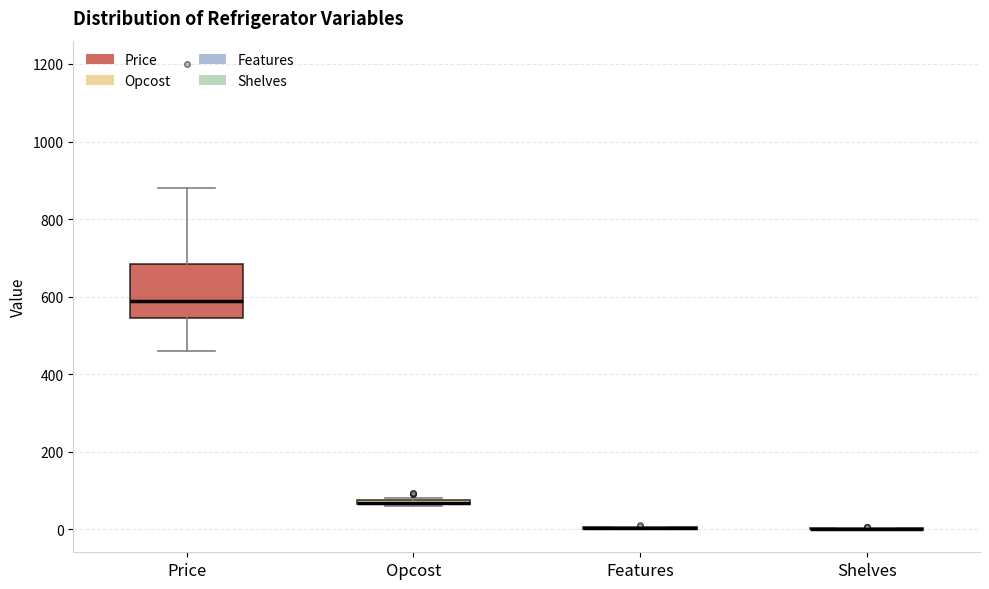

Which box is the tallest, from its lower edge to its upper edge?

Price